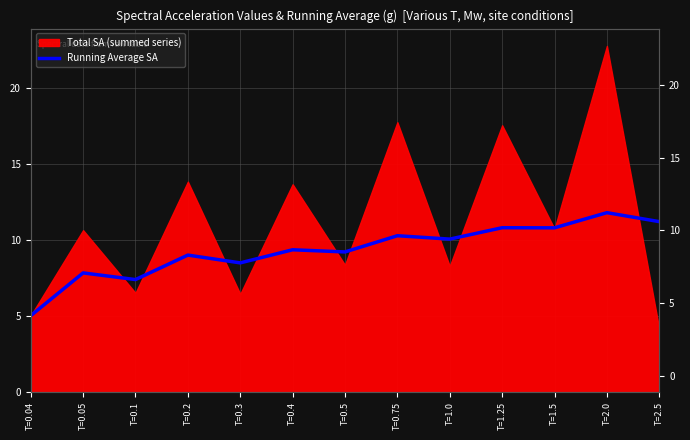

What is the label of the 5th point from the left?

T=0.3